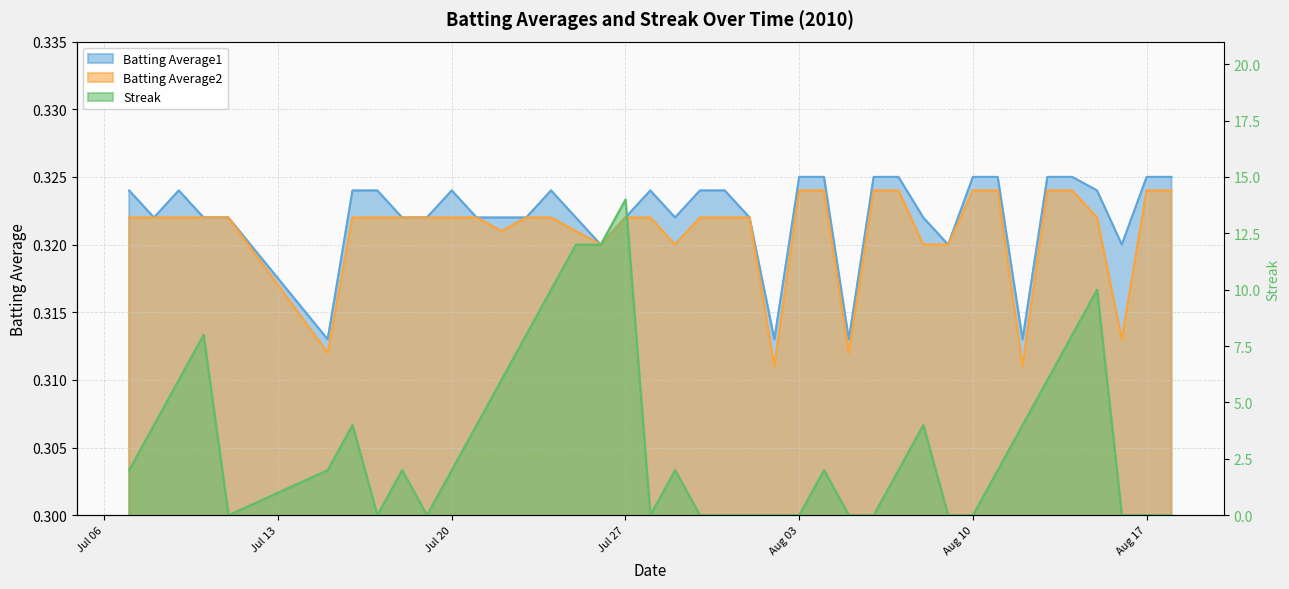

At how many categories does at least one series exceed 8?

5